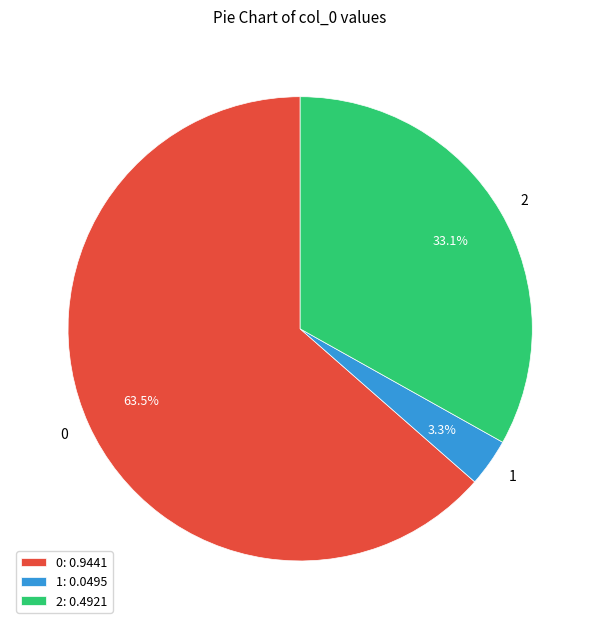

To the nearest percent, what is the difference between the 1 and 2 slice percentages?

30%